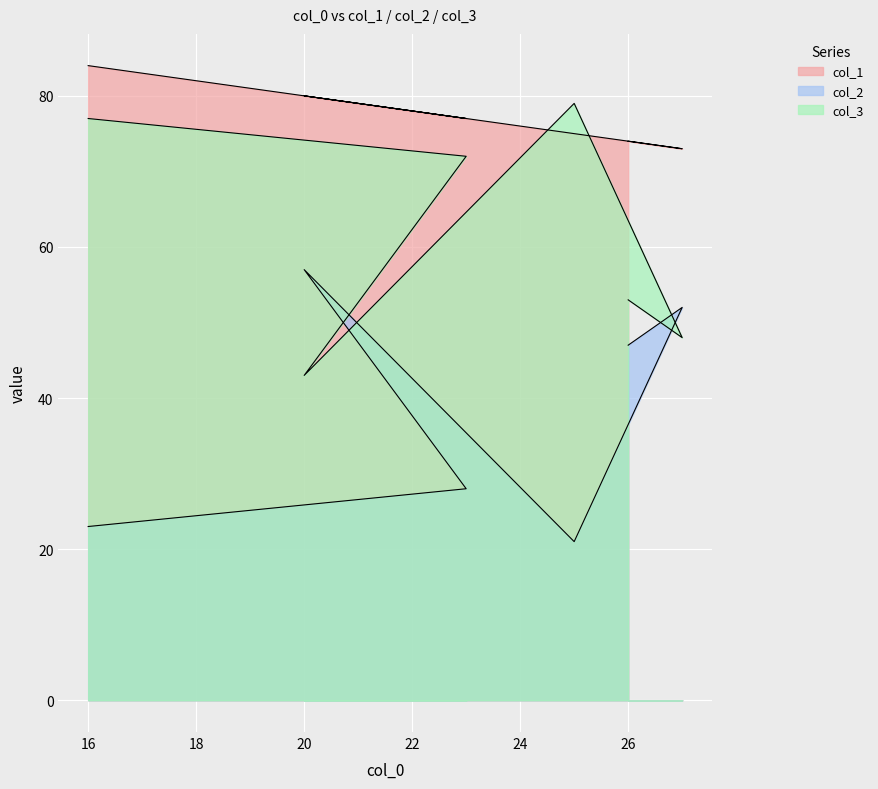

Rank the series by their average value, from lowest to highest.

col_2, col_3, col_1